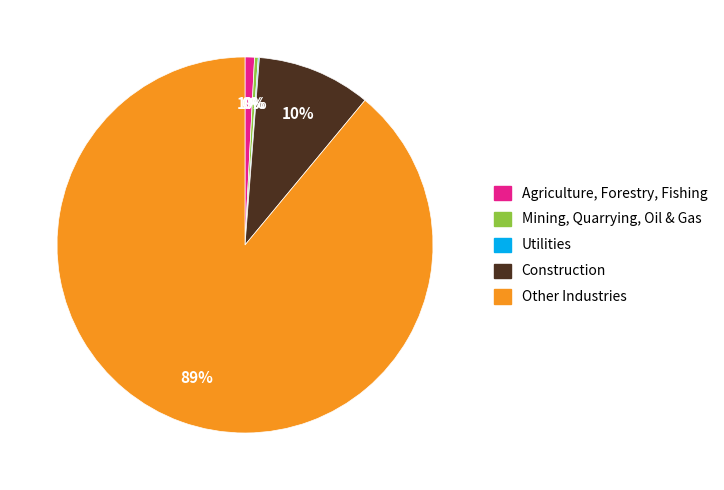

To the nearest percent, what is the average slice percentage?

20%